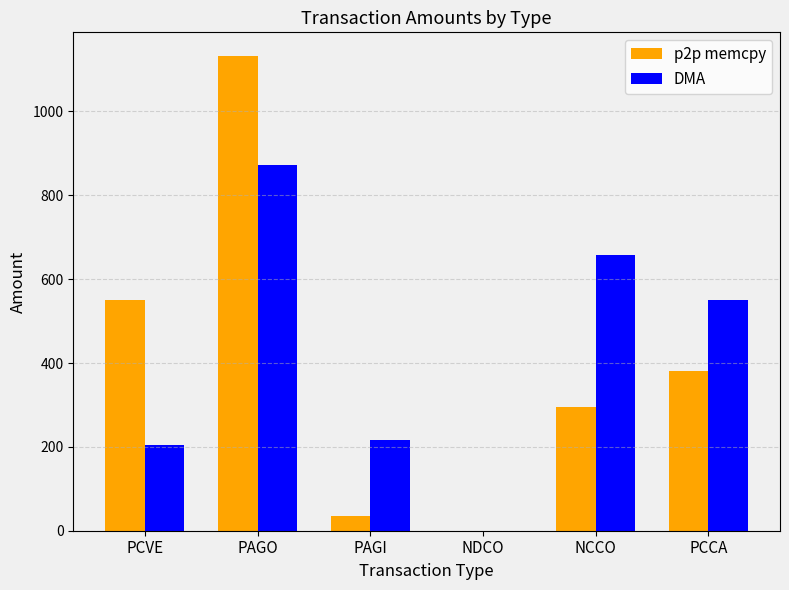

True or false: p2p memcpy has a value of 600.2 at PCCA.

False